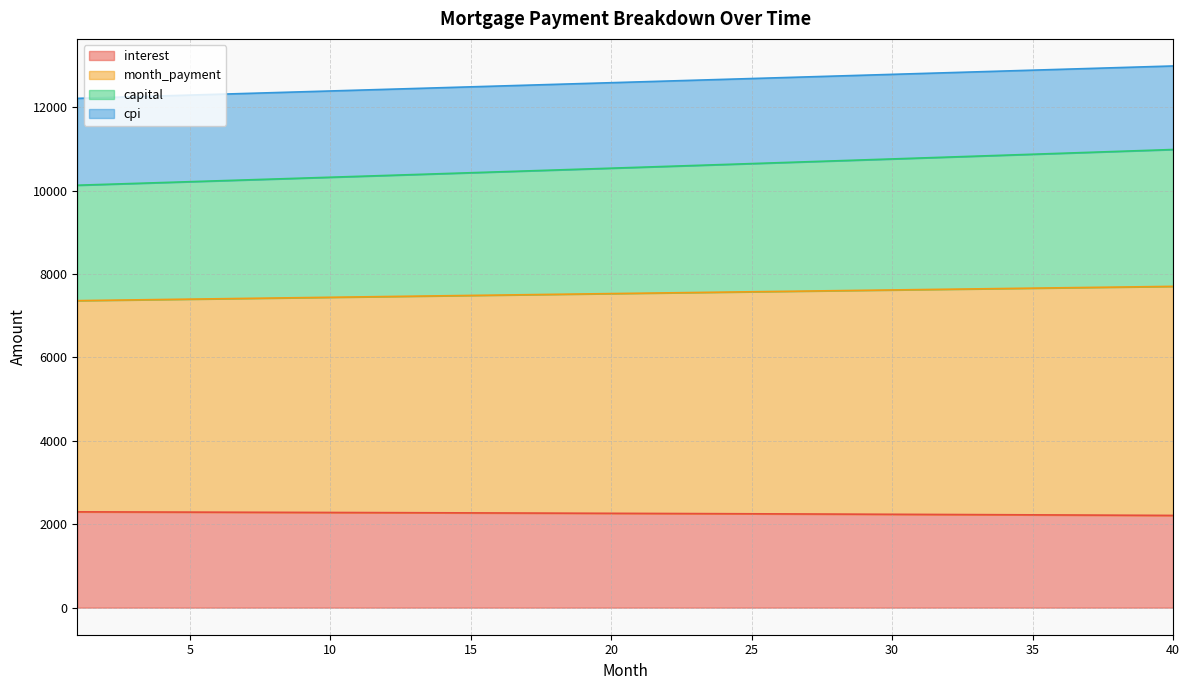

What is the lowest value of the interest series?

2210.4